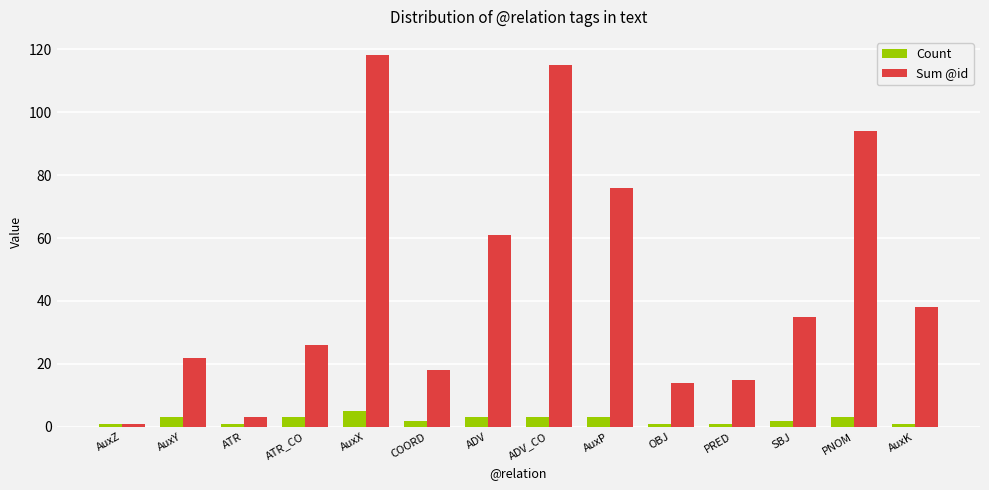

Is it true that Sum @id equals 21 at OBJ?

False